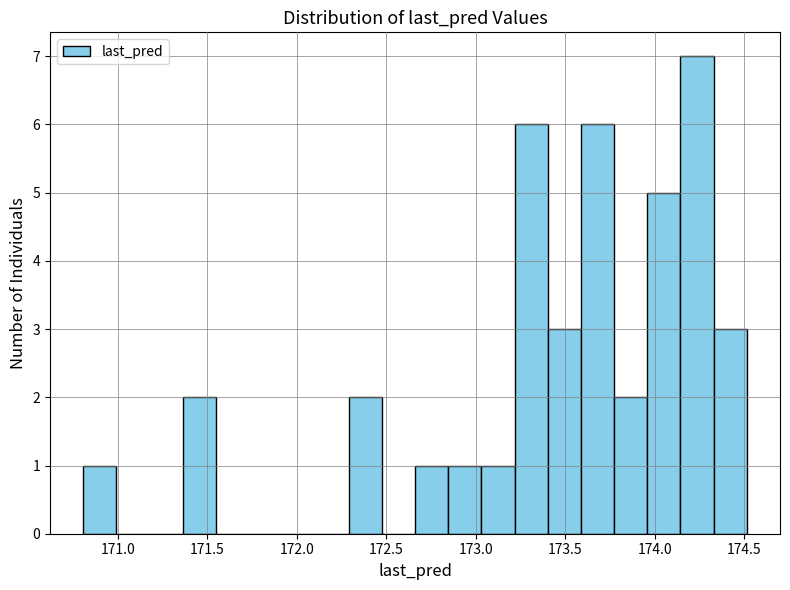

Around what value on the x-axis is the tallest bar? Give the approximate position of its centre, as read against the axis.

174.25